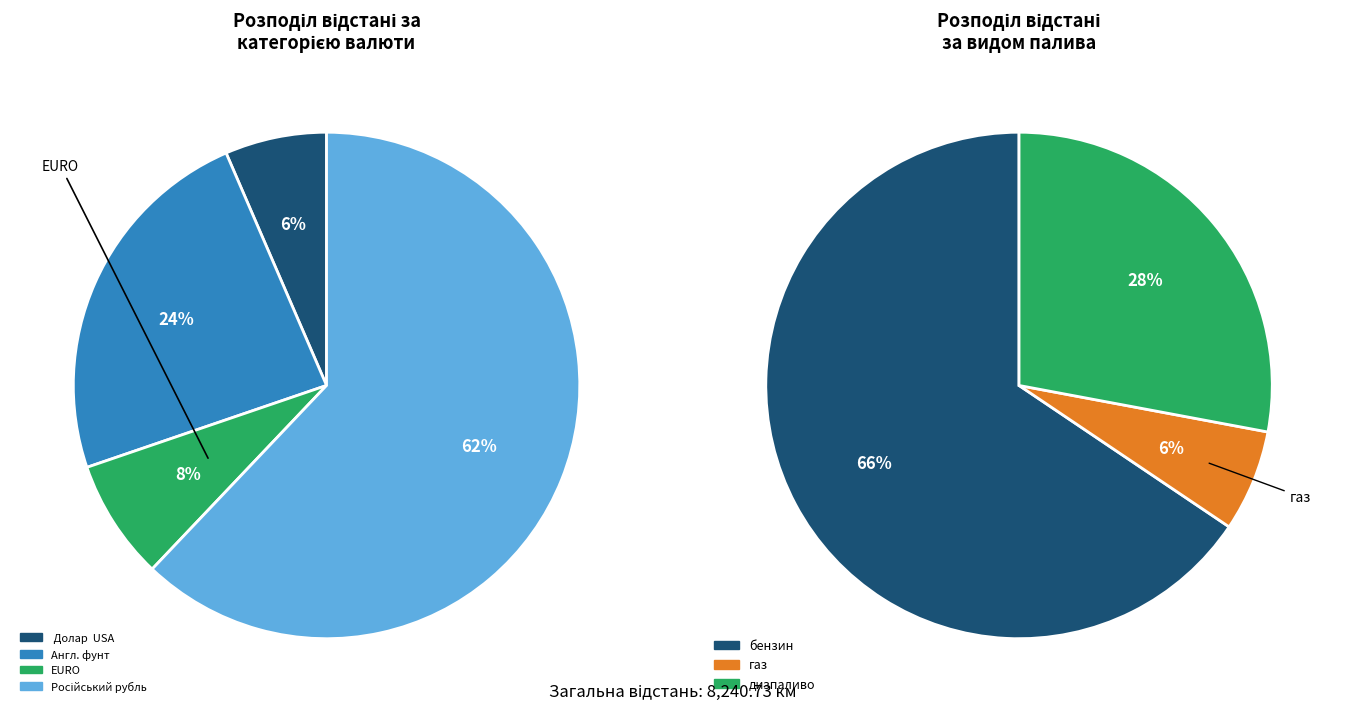

Is Газ-3110 the majority of the pie?

No